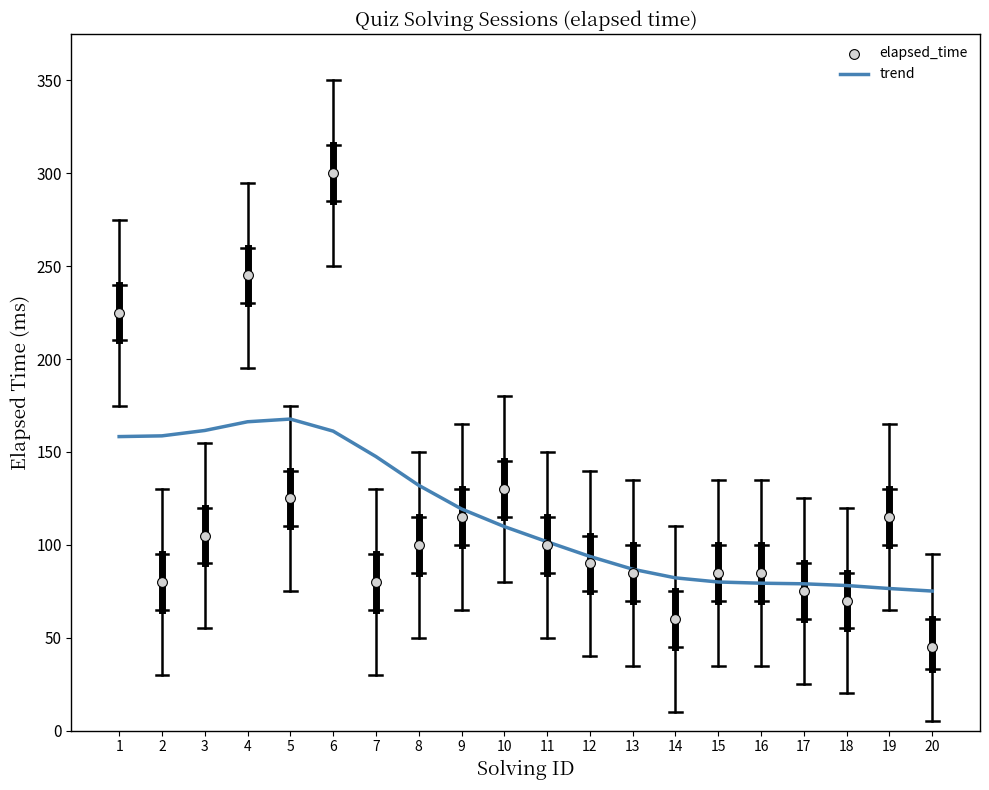

Which series reaches the maximum Y coordinate?

elapsed_time